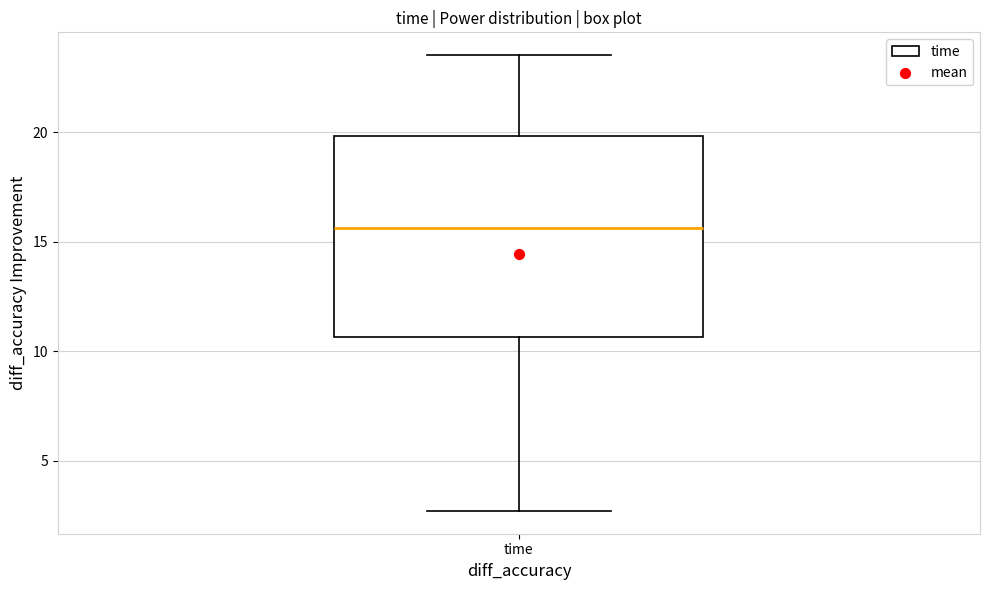

Read this box plot against the y-axis: the position of the median line, the range covered by the box, and the ends of both whiskers. The values are not printed on the chart, so give them approximately, as read against the axis.

median 15.5, box 10.5 to 20.0, whiskers 2.5 to 23.5